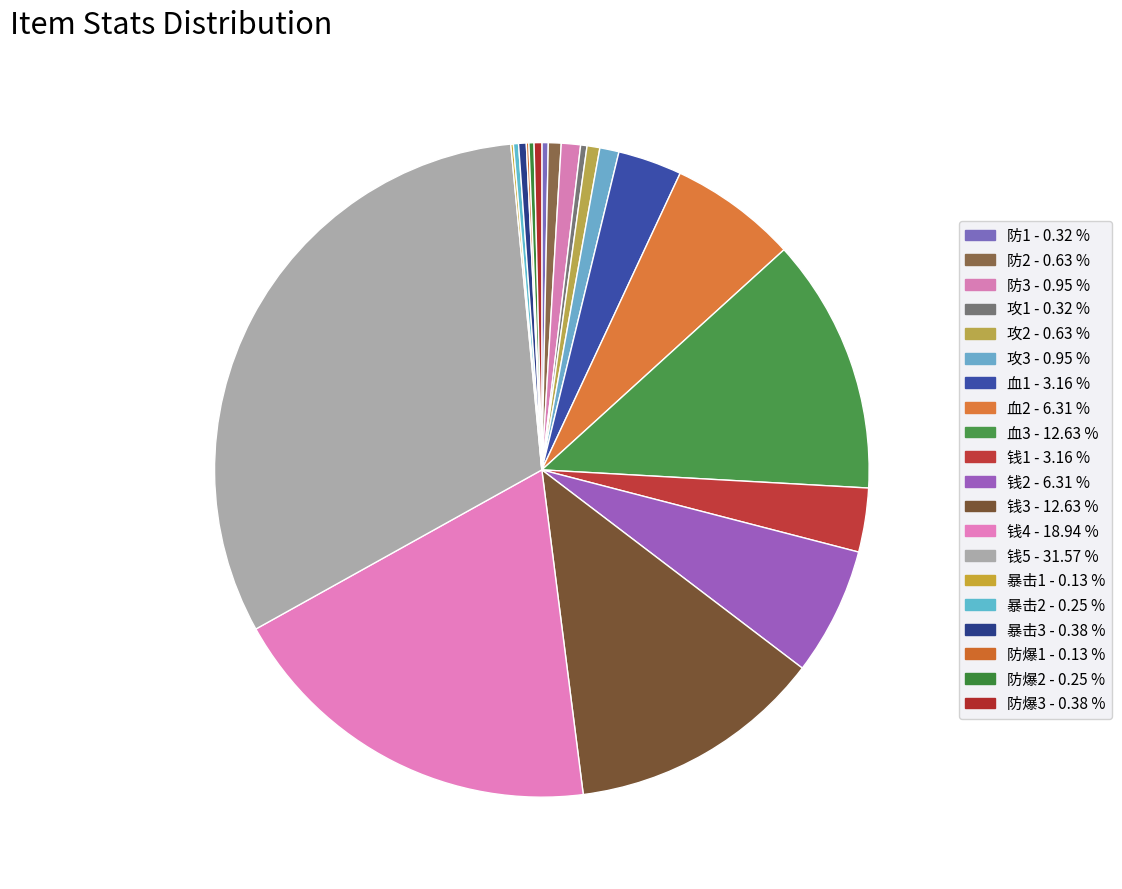

How many segments does this pie chart have?

20